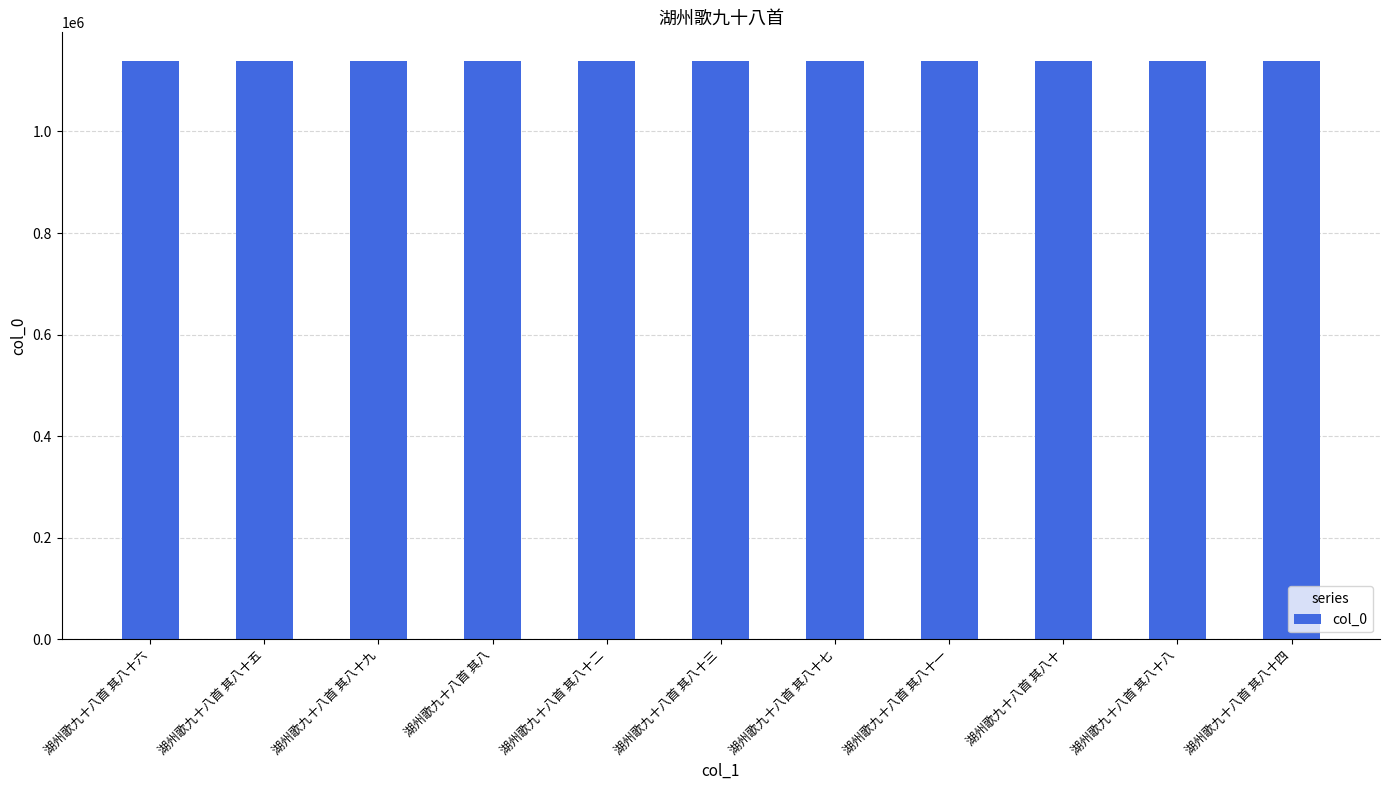

What is the maximum value shown in the chart?

1138269